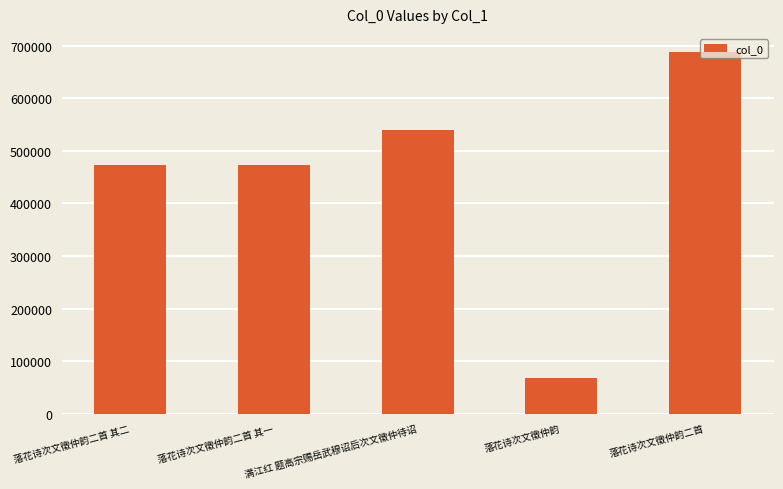

What is the sum of all values?

2243354